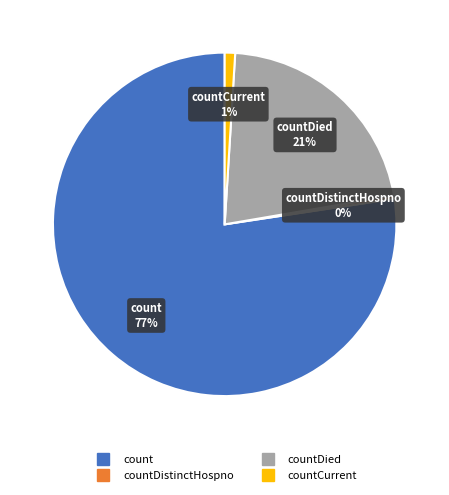

Is there any slice that represents more than half of the pie?

Yes